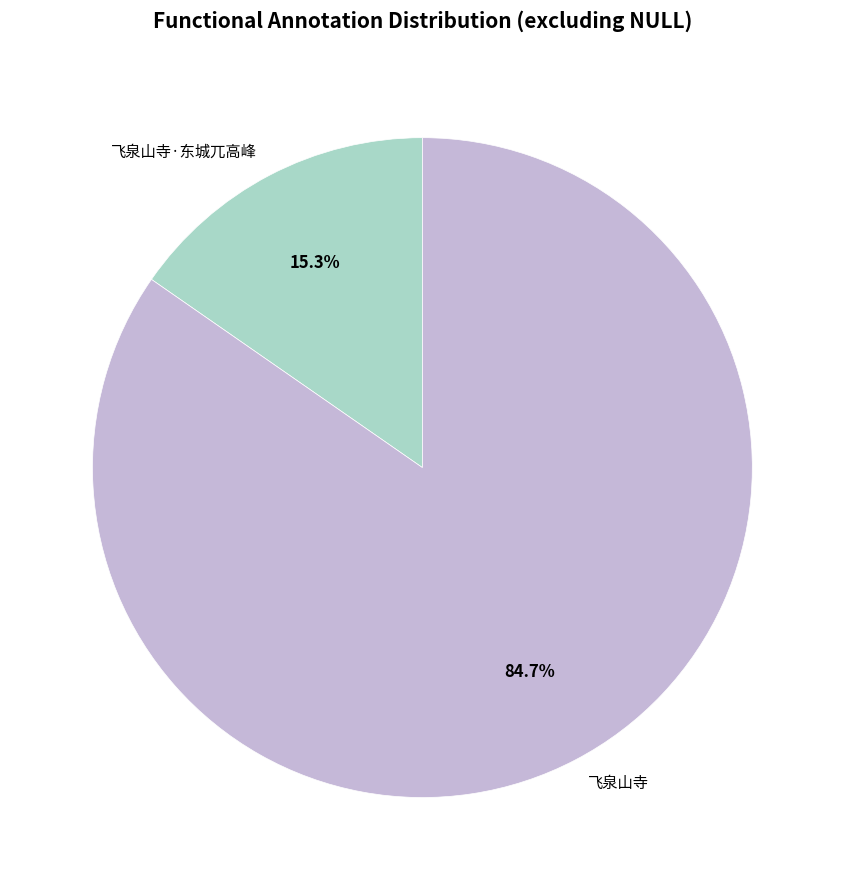

Approximately how many times larger is the value at 飞泉山寺 compared to 飞泉山寺·东城兀高峰?

5.5